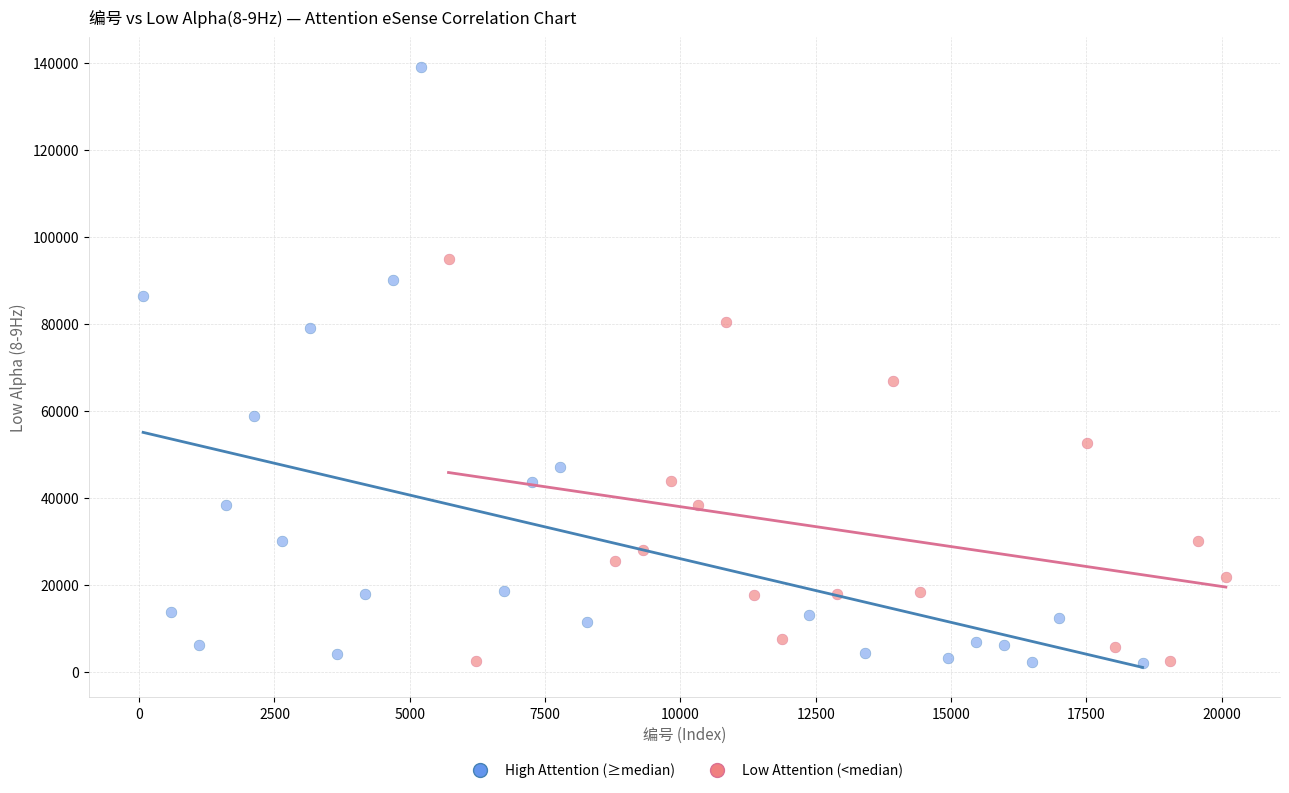

Which series has the widest spread of Y values?

High Attention (≥median)